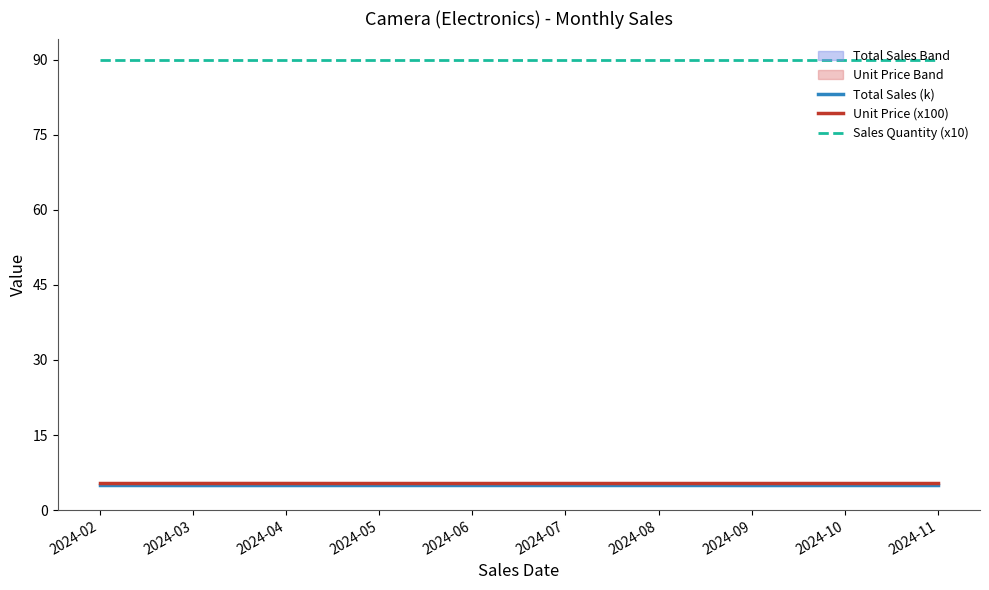

What is the approximate value of Total Sales (k) at 2024-08?

5.0